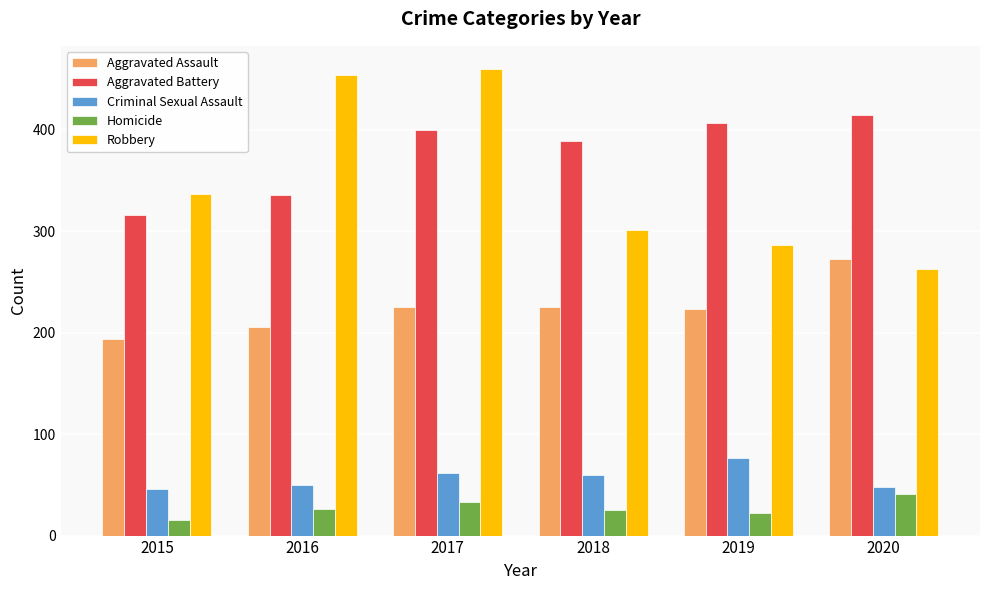

At which category does the chart reach its minimum across all series?

2015